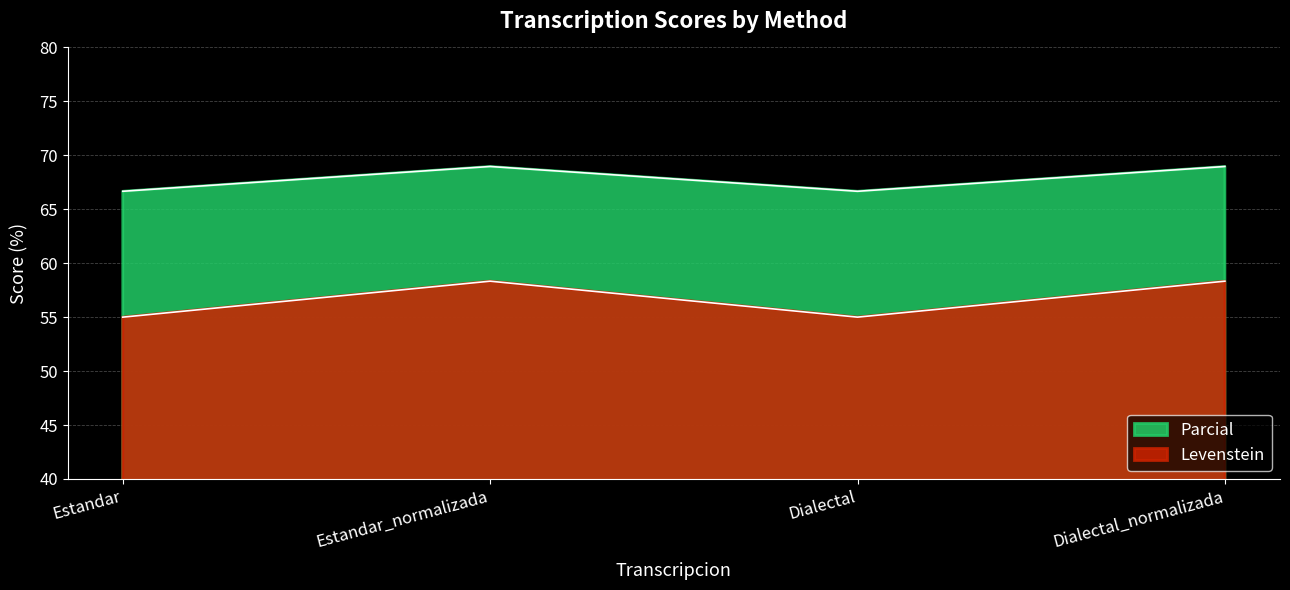

Rank the series at Dialectal_normalizada from highest to lowest value.

Parcial, Levenstein